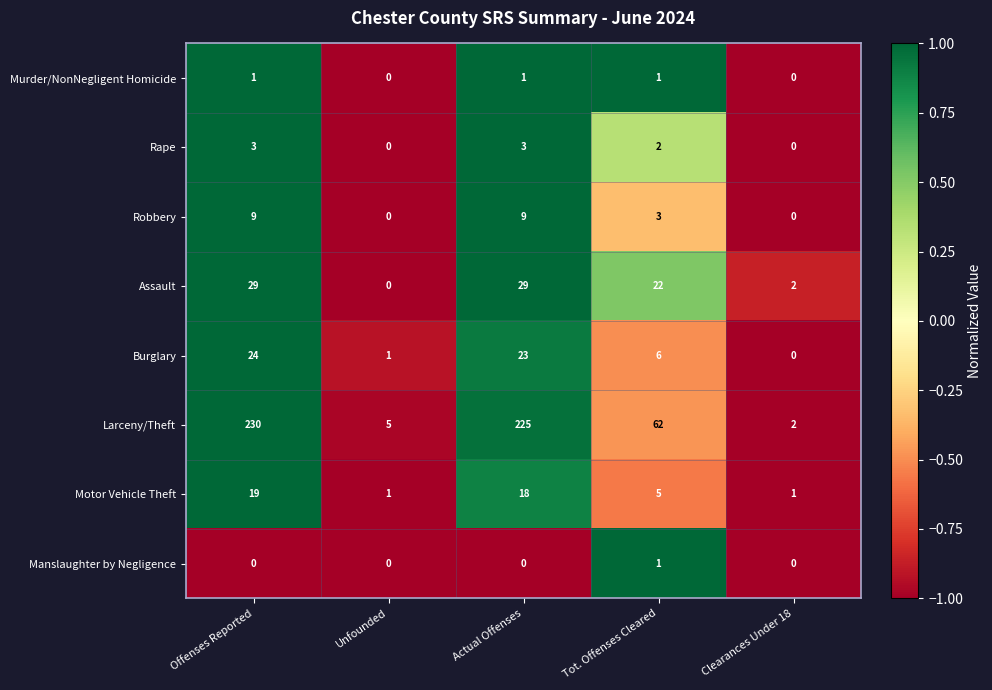

What is the maximum value shown in the chart?

230